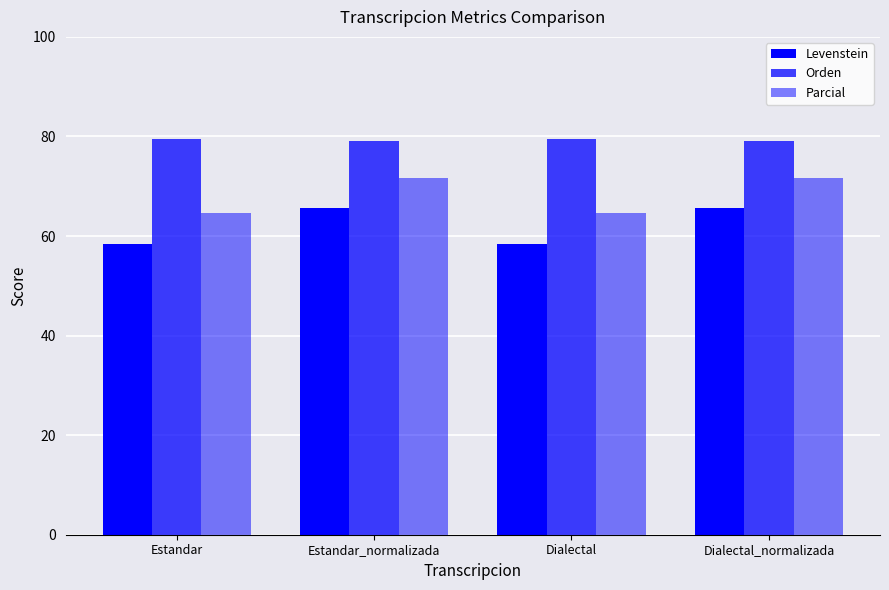

Which series has the largest total across all categories?

Orden